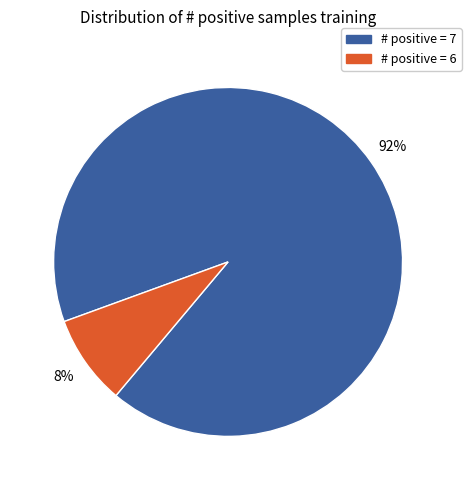

What is the largest slice in the pie chart?

# positive = 7